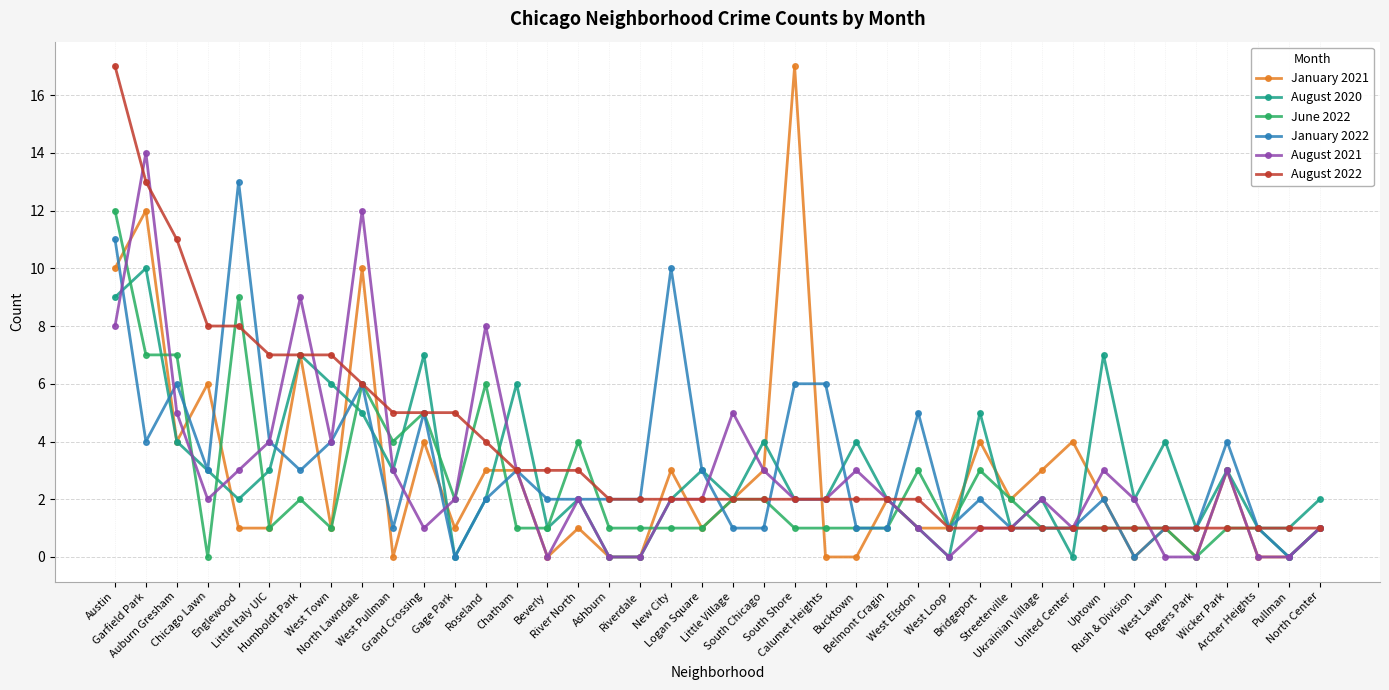

Does the chart display data point markers on the line(s)?

Yes